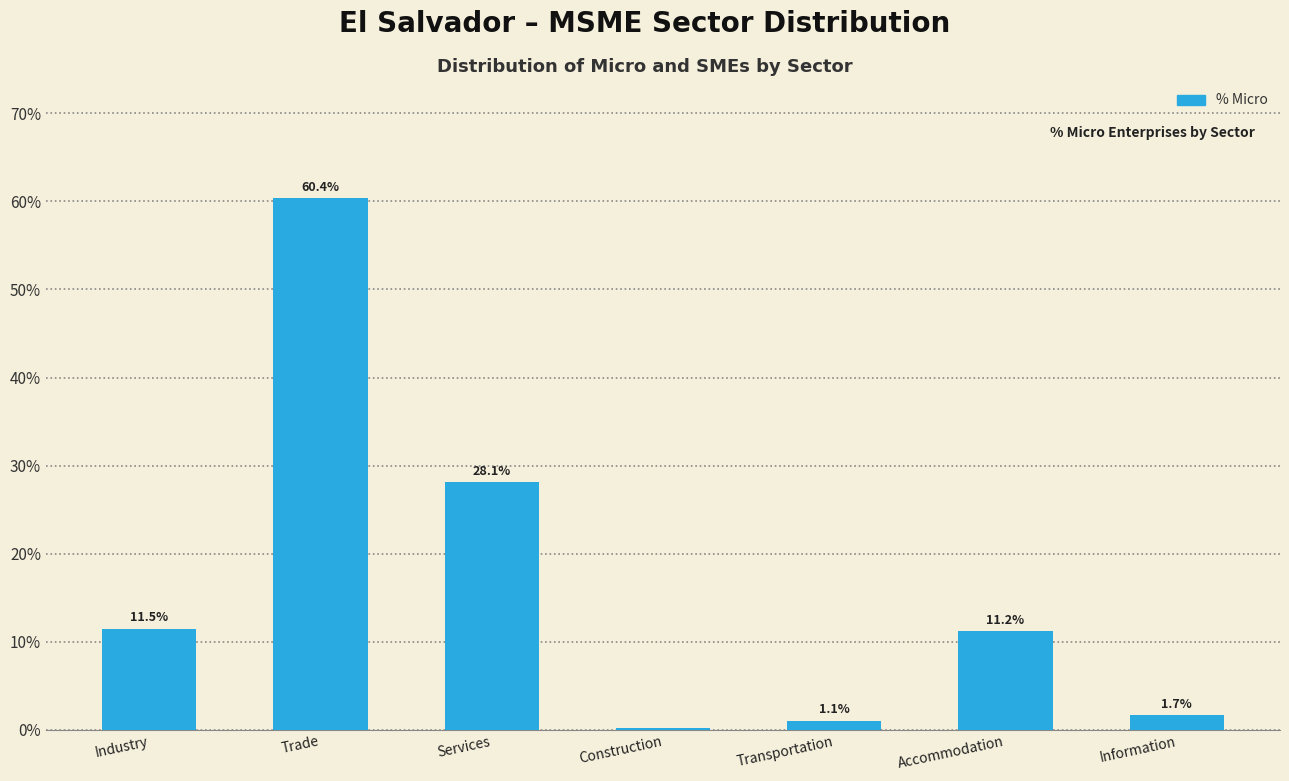

True or false: the data shows 14.9 at Services.

False